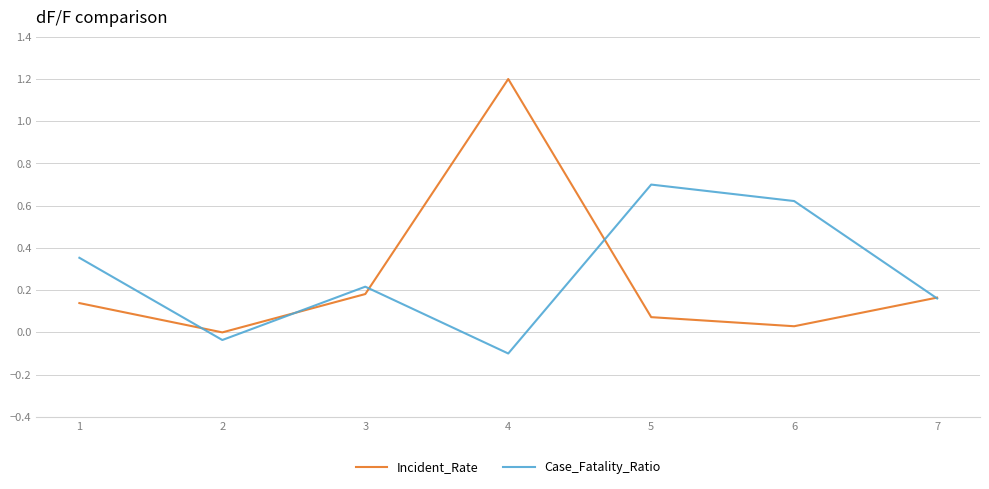

At which category does the chart reach its peak across all series?

4